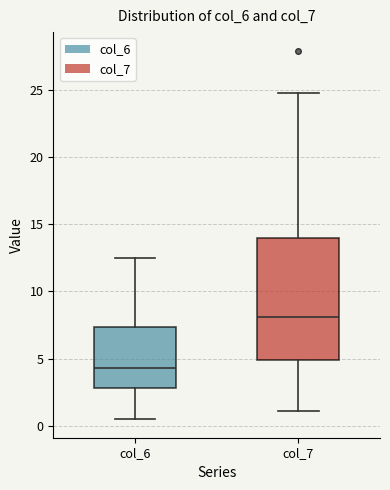

Comparing the boxes themselves (not the whiskers), which one is the tallest?

col_7